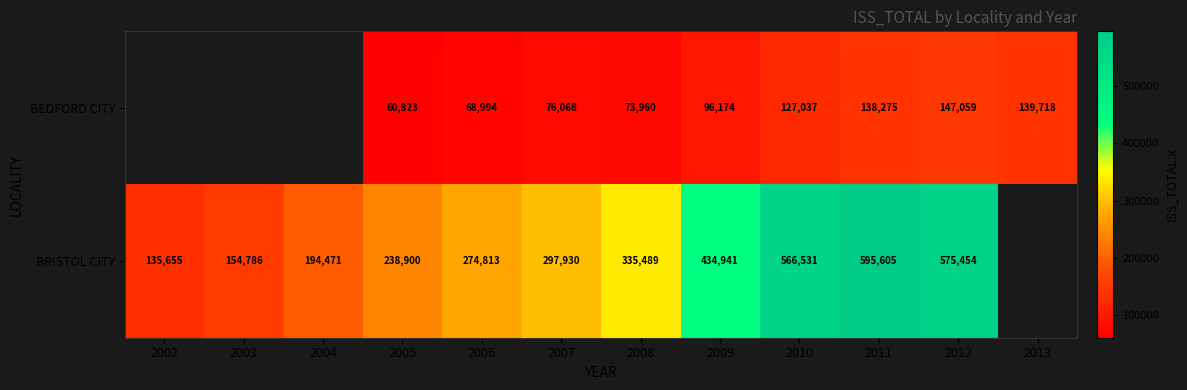

At 2011, list the series in order from largest to smallest.

BRISTOL CITY, BEDFORD CITY